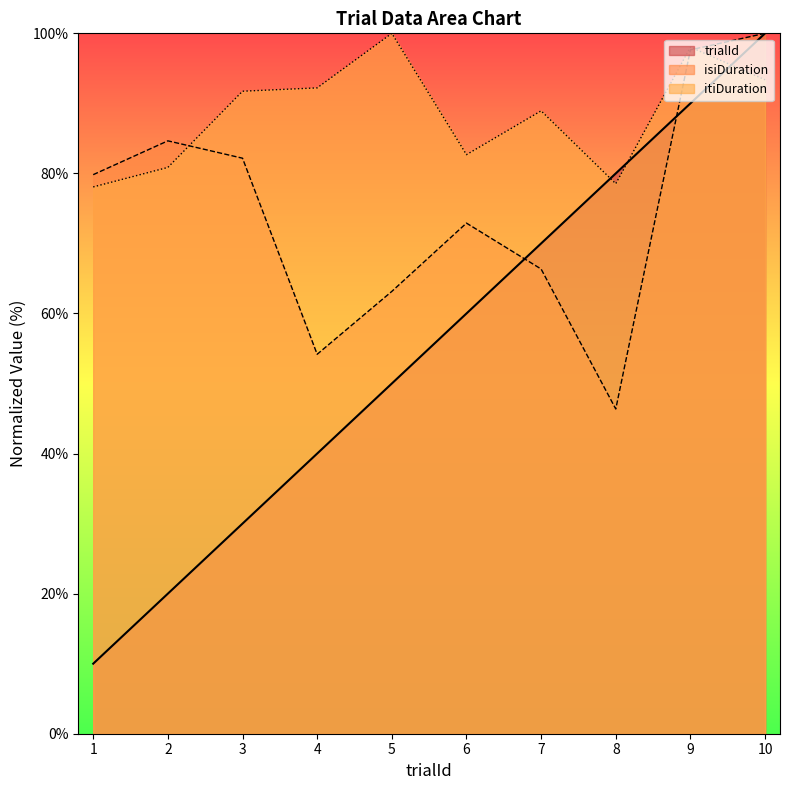

What is the average value of the isiDuration series?

74.7